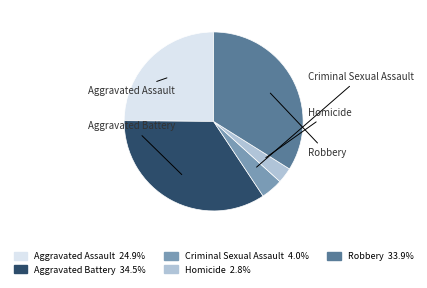

What percentage do Homicide and Aggravated Battery together represent?

37.3%